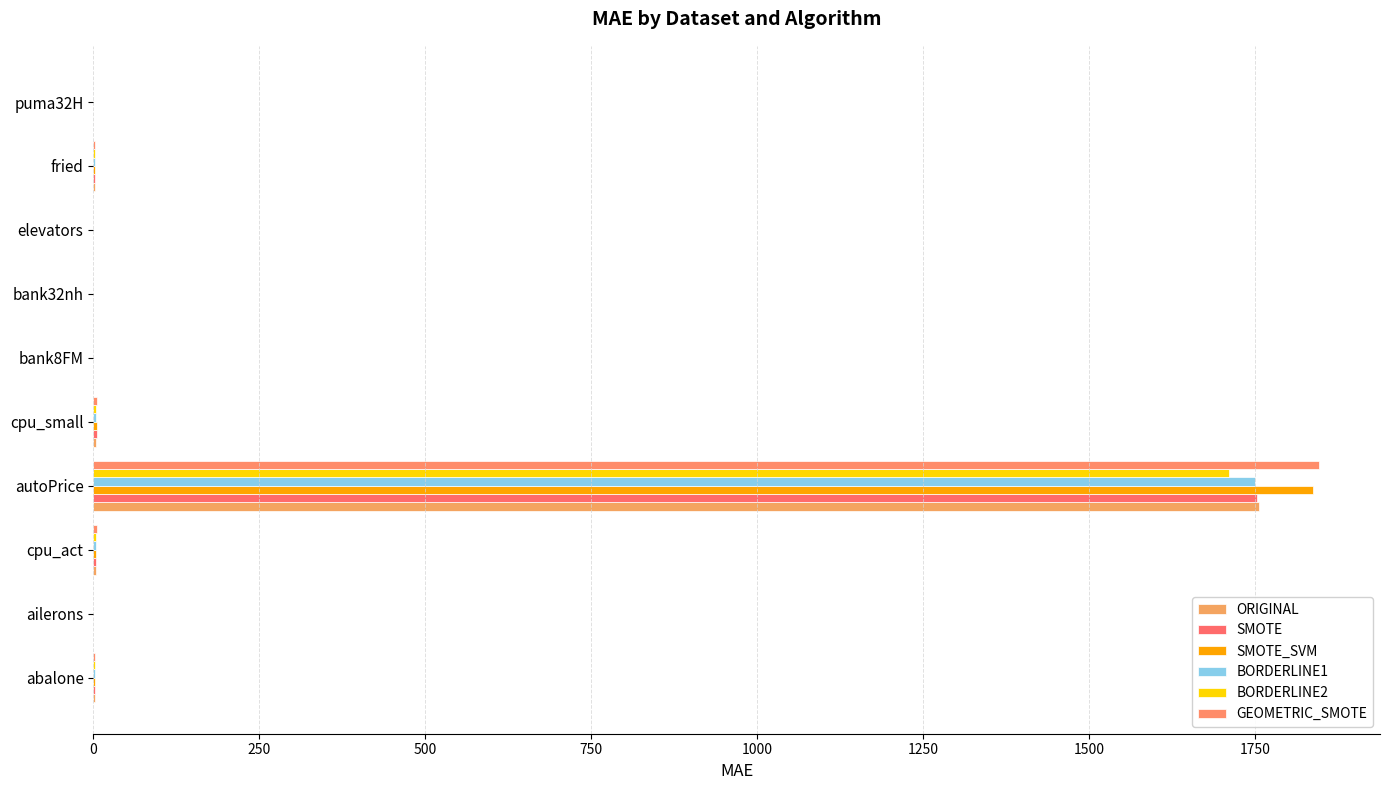

How many categories are shown in the chart?

10